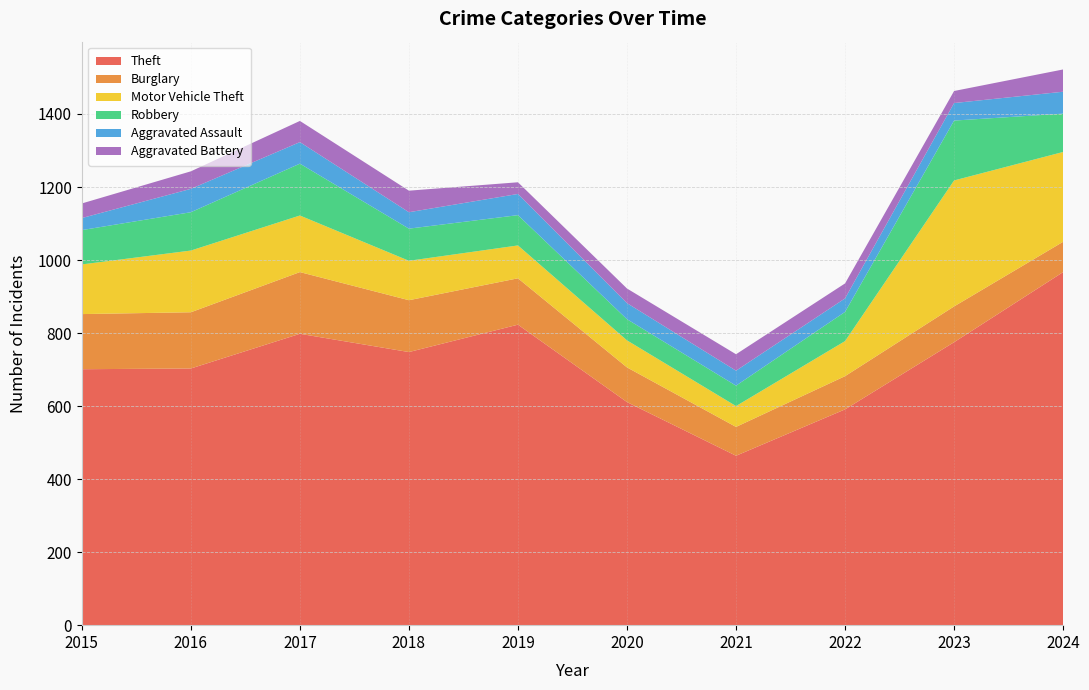

Reading left to right, transcribe all the data shown in this chart.

Theft: 2015=701	2016=703	2017=798	2018=748	2019=823	2020=611	2021=464	2022=591	2023=775	2024=967
Burglary: 2015=151	2016=154	2017=169	2018=142	2019=127	2020=95	2021=79	2022=91	2023=98	2024=83
Motor Vehicle Theft: 2015=136	2016=169	2017=155	2018=108	2019=90	2020=74	2021=57	2022=96	2023=345	2024=246
Robbery: 2015=94	2016=105	2017=142	2018=88	2019=83	2020=58	2021=56	2022=80	2023=164	2024=105
Aggravated Assault: 2015=33	2016=64	2017=59	2018=45	2019=58	2020=44	2021=41	2022=37	2023=48	2024=60
Aggravated Battery: 2015=40	2016=48	2017=58	2018=59	2019=32	2020=40	2021=45	2022=41	2023=33	2024=61